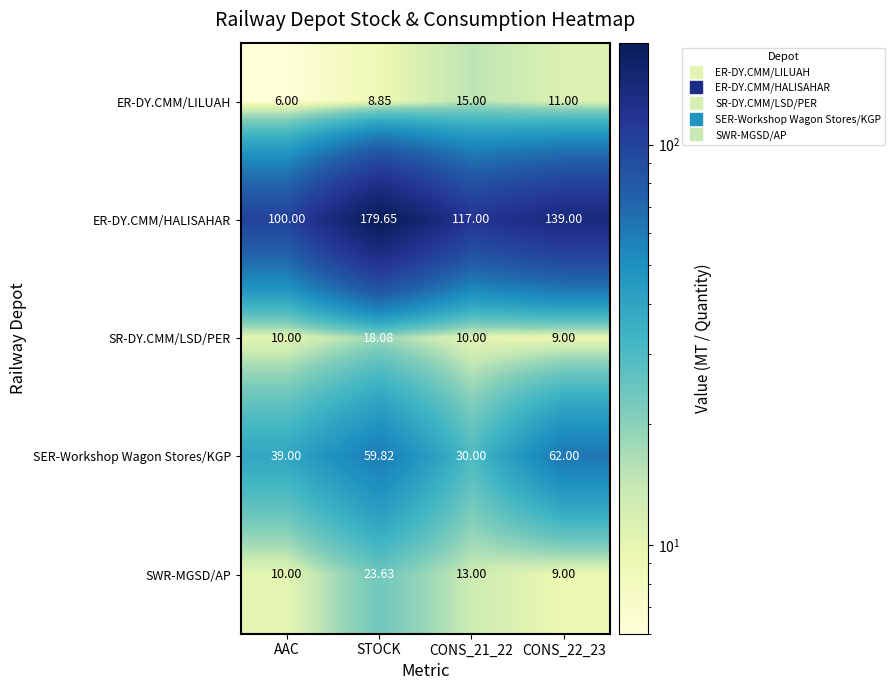

Which category has the highest value in the SR-DY.CMM/LSD/PER series?

STOCK